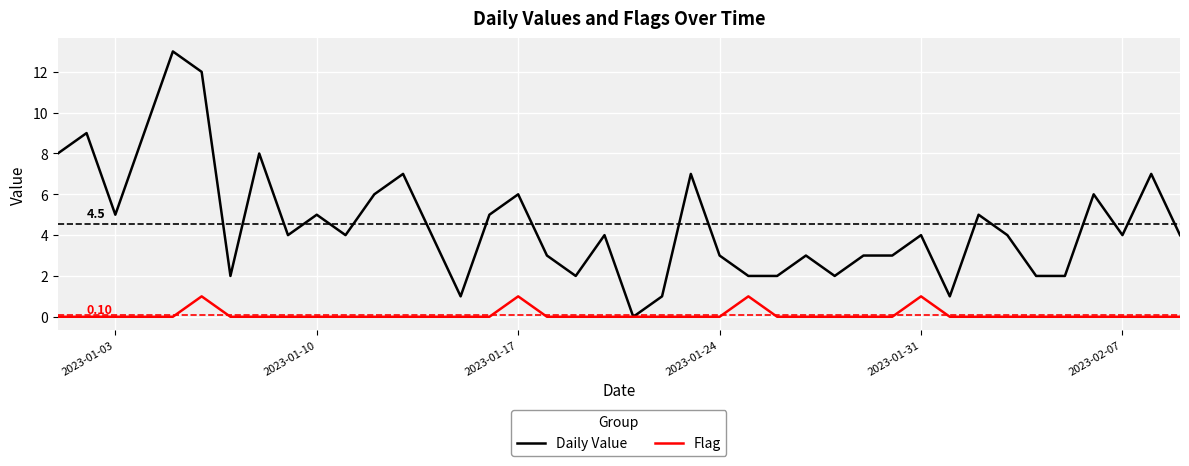

In Flag, how many points are higher than both neighbors (excluding endpoints)?

4